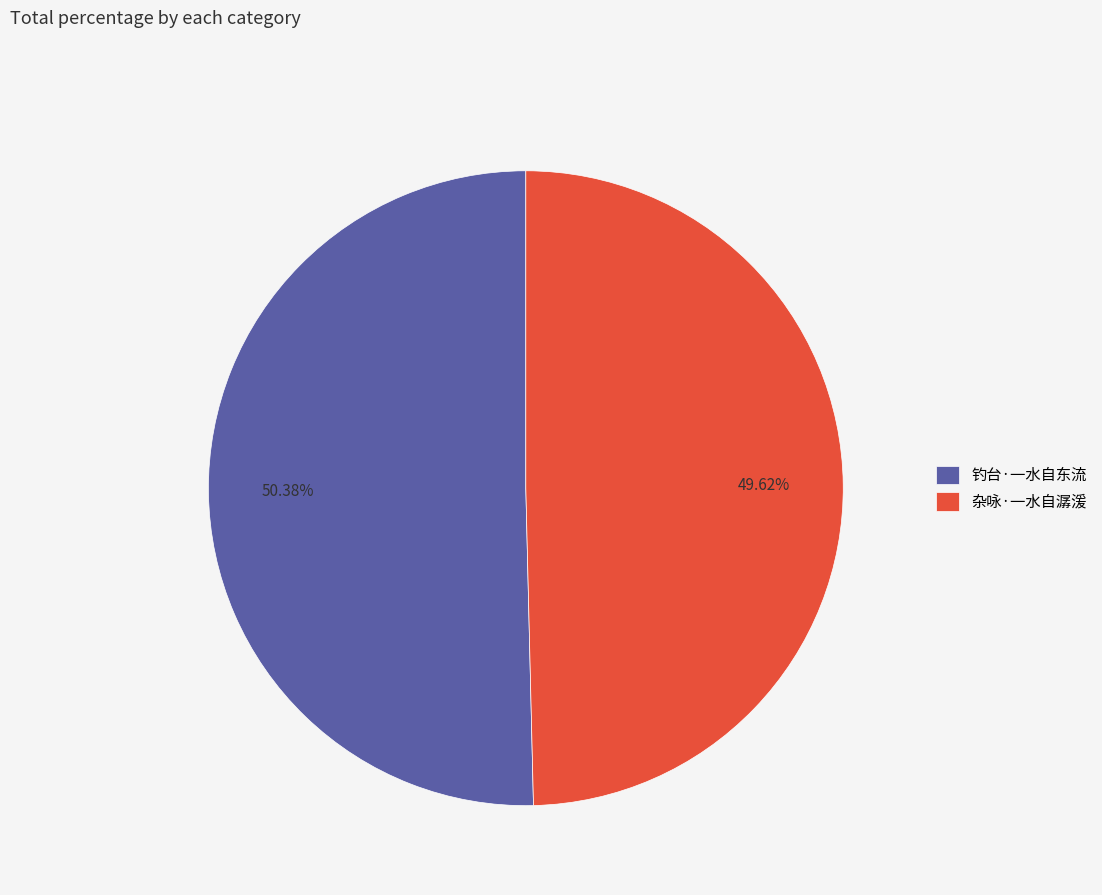

Rank the categories by value from highest to lowest.

钓台·一水自东流, 杂咏·一水自潺湲